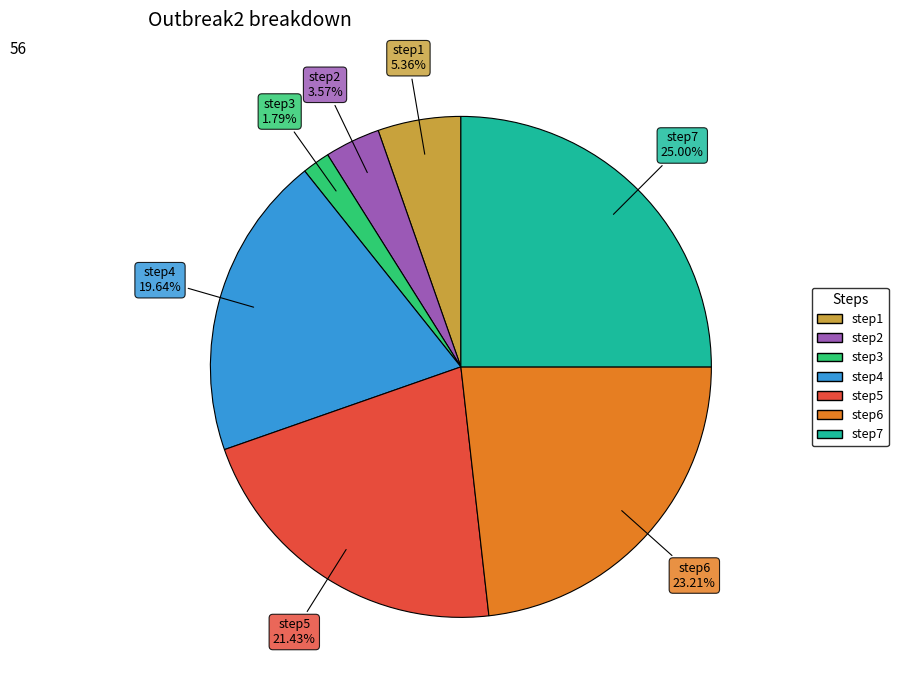

True or false: step7 accounts for 19% of the total.

False